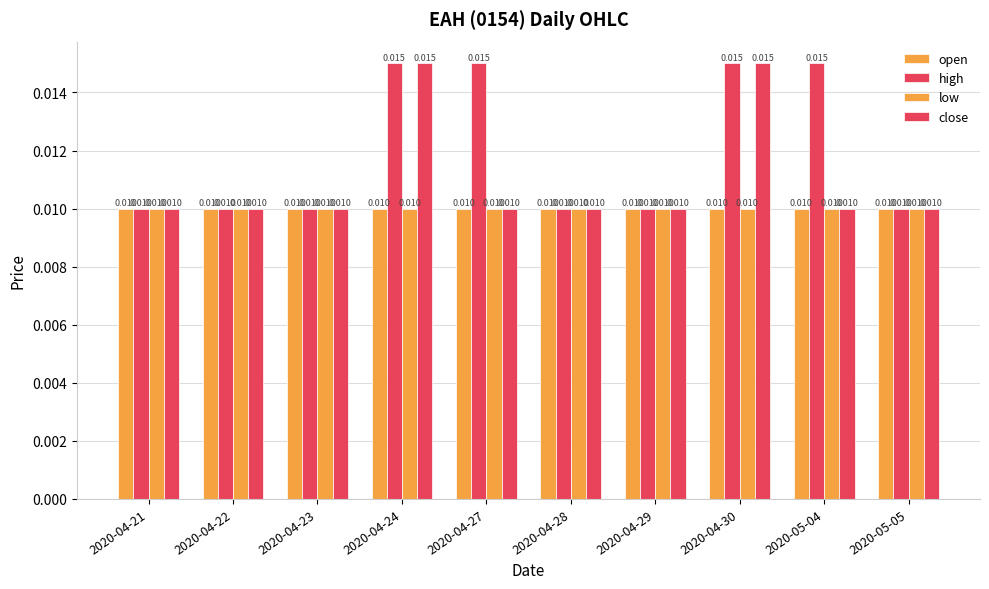

How many bars are there in each group?

4